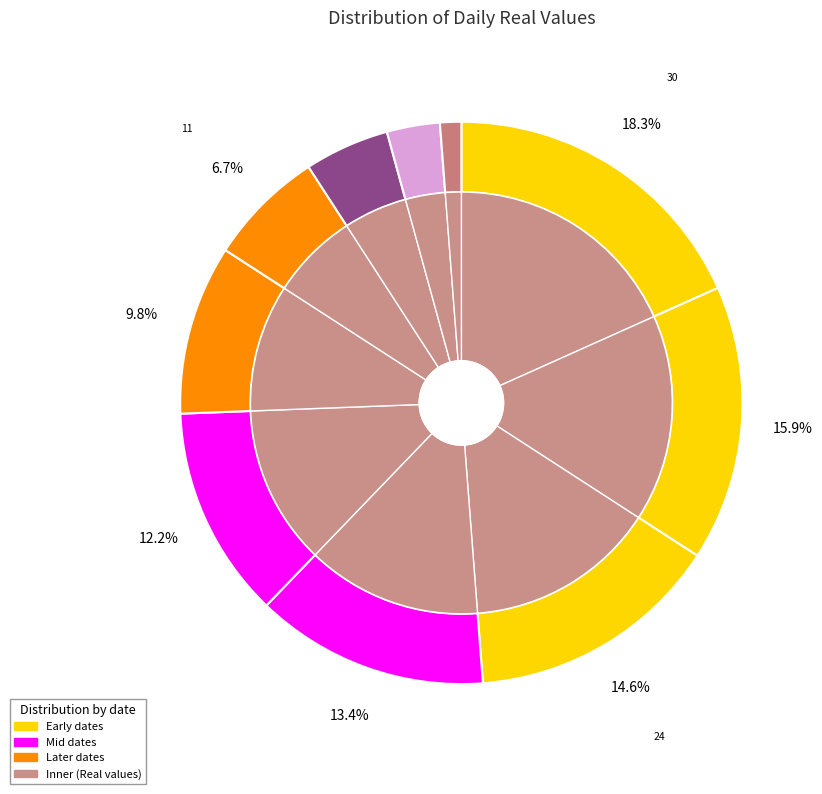

Count the number of slices in the pie.

10